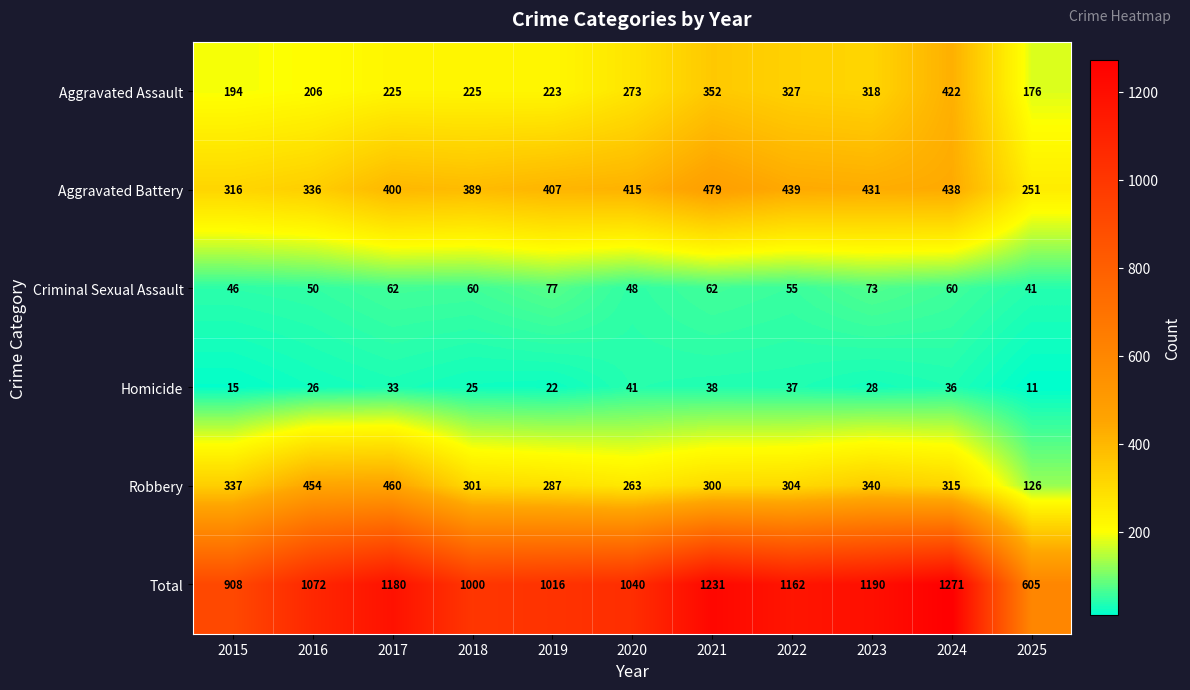

At which label is Robbery closest to 293?

2019